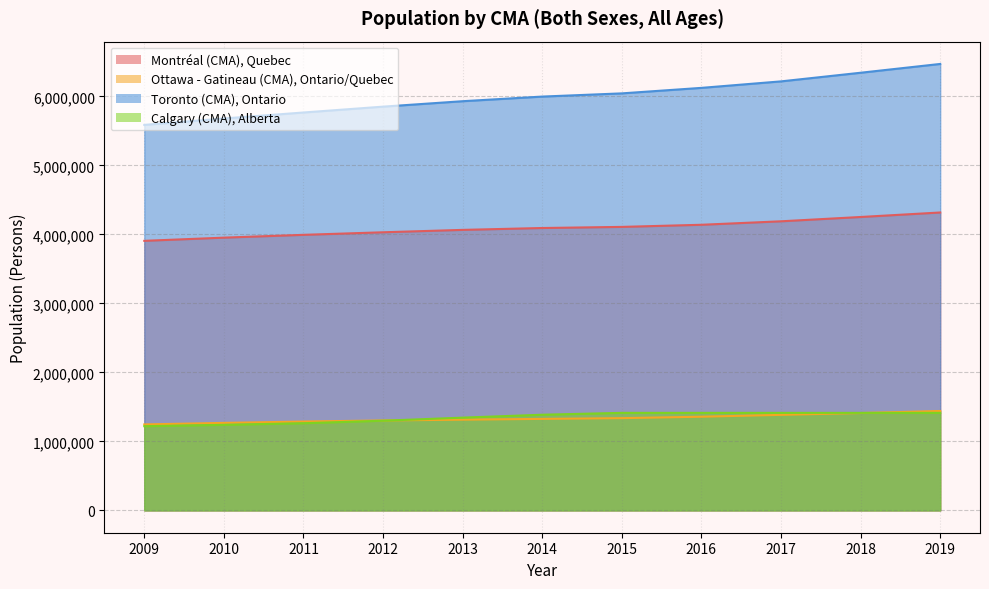

What is the spread (max minus min) of values at 2011?

4504066